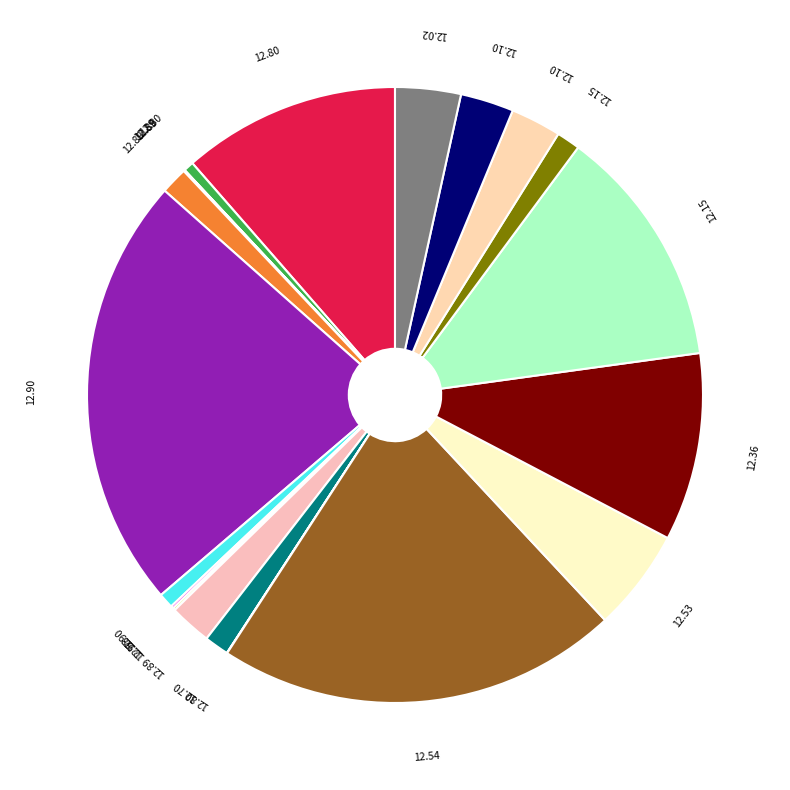

Count the number of slices in the pie.

20